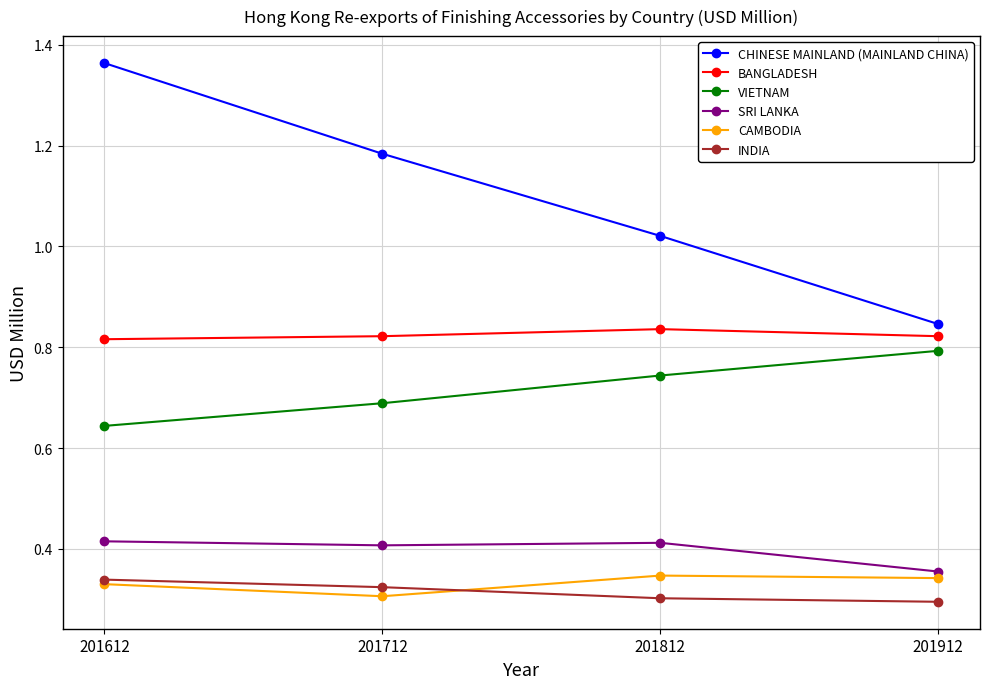

What are all the series names shown in the legend?

CHINESE MAINLAND (MAINLAND CHINA), BANGLADESH, VIETNAM, SRI LANKA, CAMBODIA, INDIA